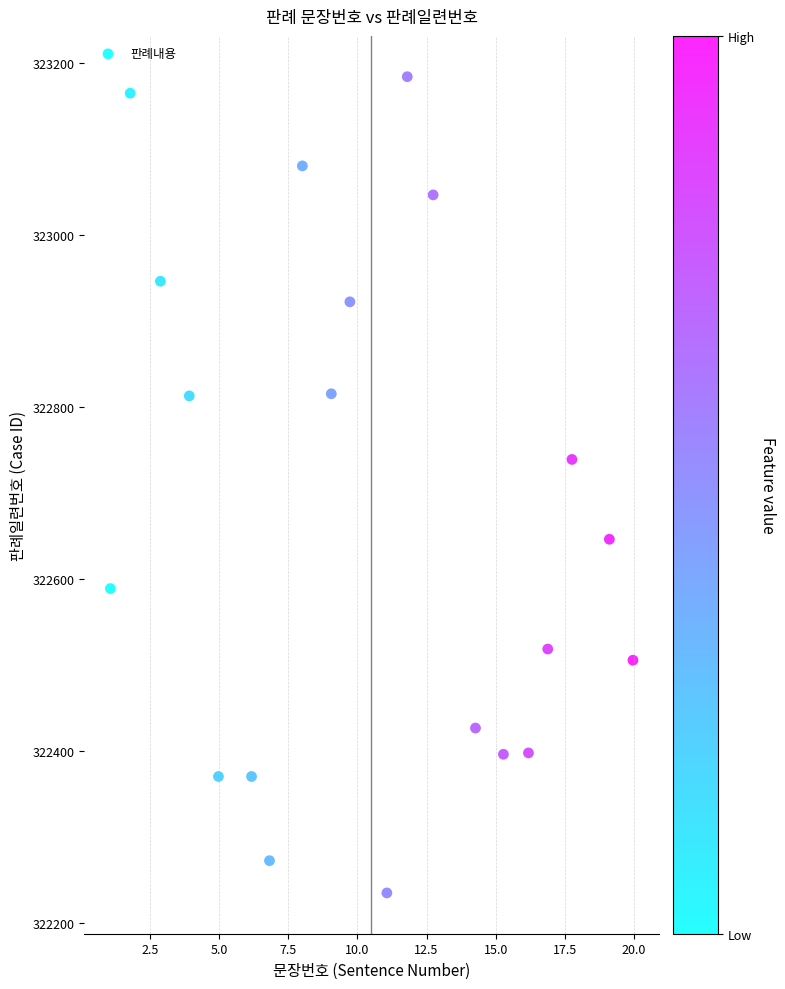

What is the range of Y values (max minus min)?

949.3